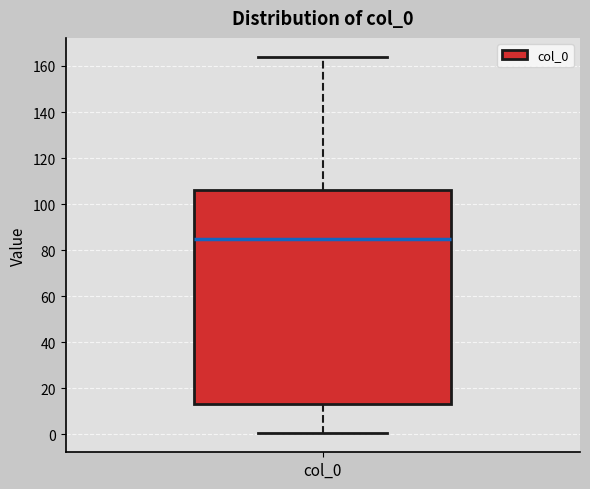

Read this box plot against the y-axis: the position of the median line, the range covered by the box, and the ends of both whiskers. The values are not printed on the chart, so give them approximately, as read against the axis.

median 86, box 14 to 106, whiskers 0 to 164